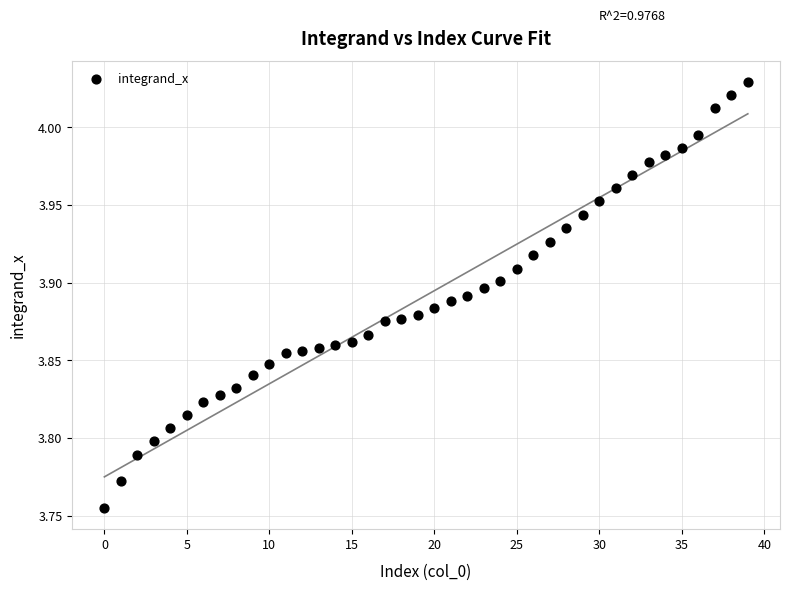

What is the range of Y values (max minus min)?

0.3